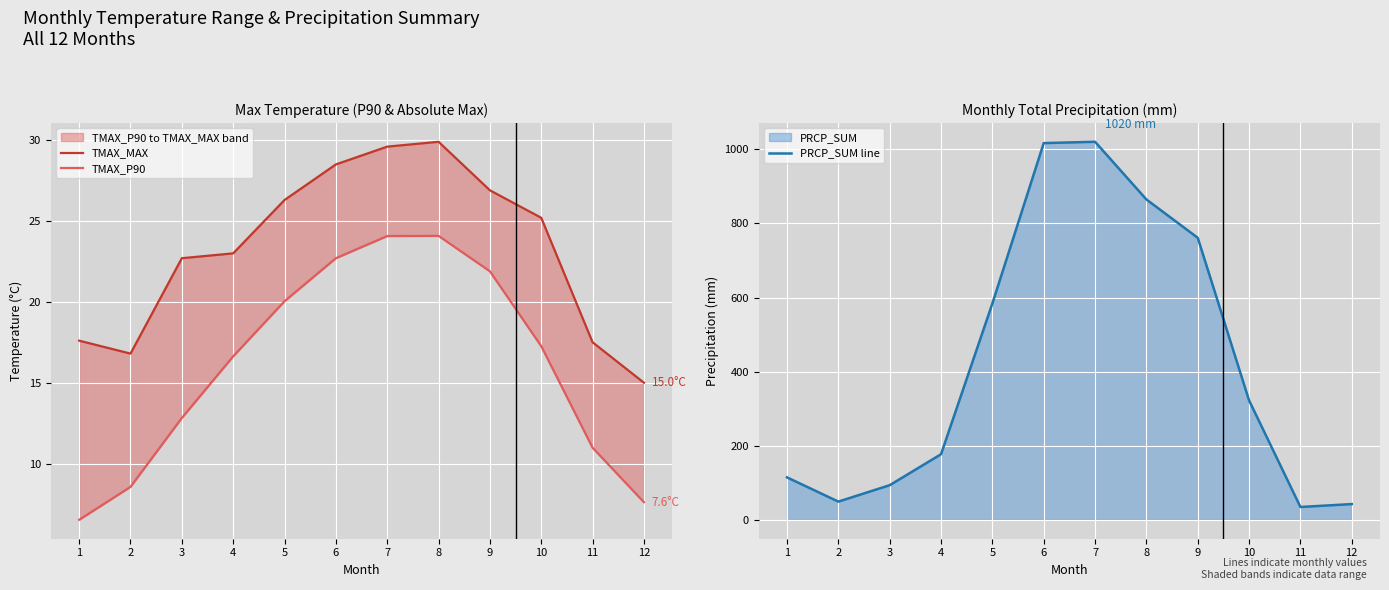

True or false: PRCP_SUM line and TMAX_MAX cross at least once.

False